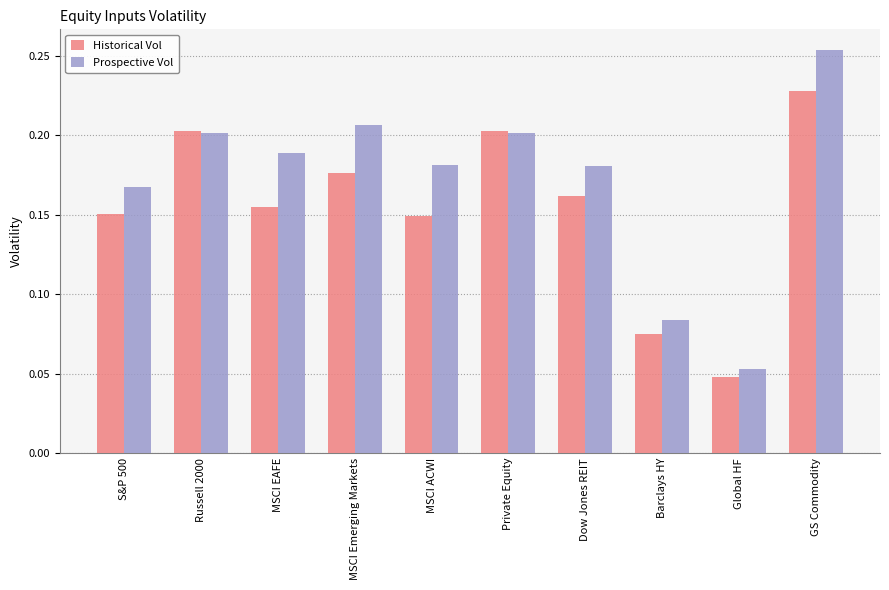

Rank the series by their average value, from highest to lowest.

Prospective Vol, Historical Vol